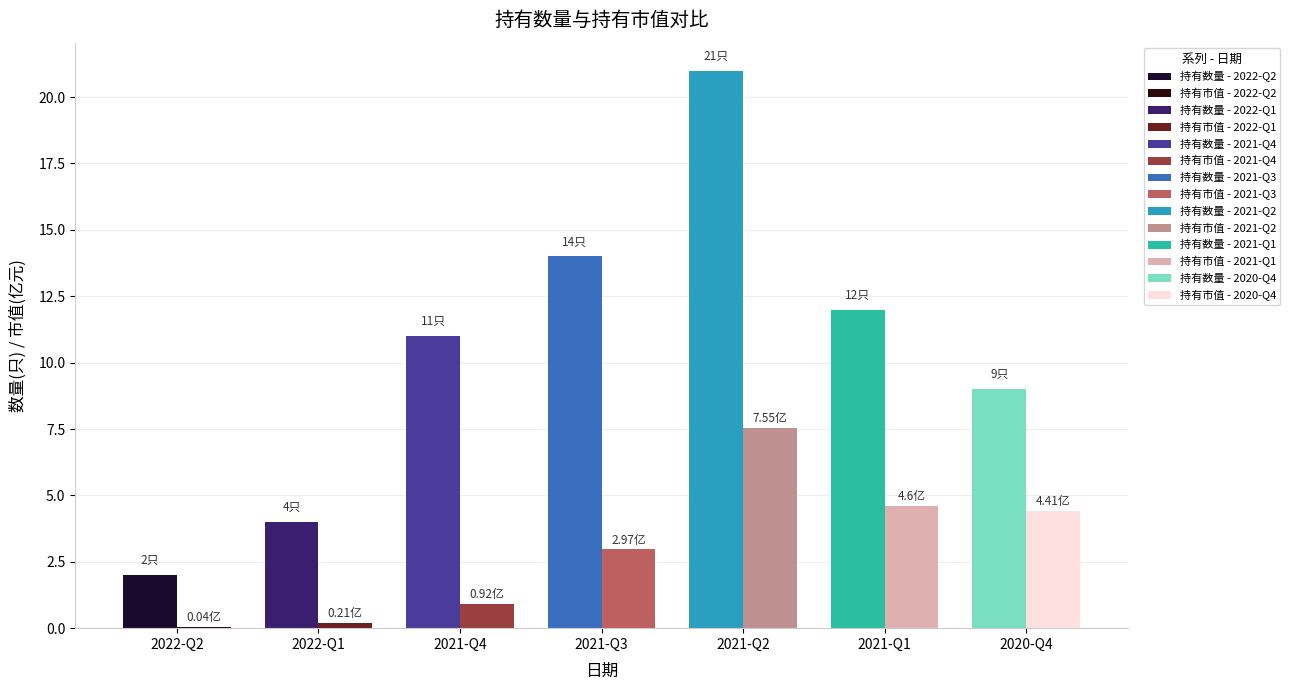

Rank the series by their average value, from lowest to highest.

持有市值(亿元), 持有数量(只)